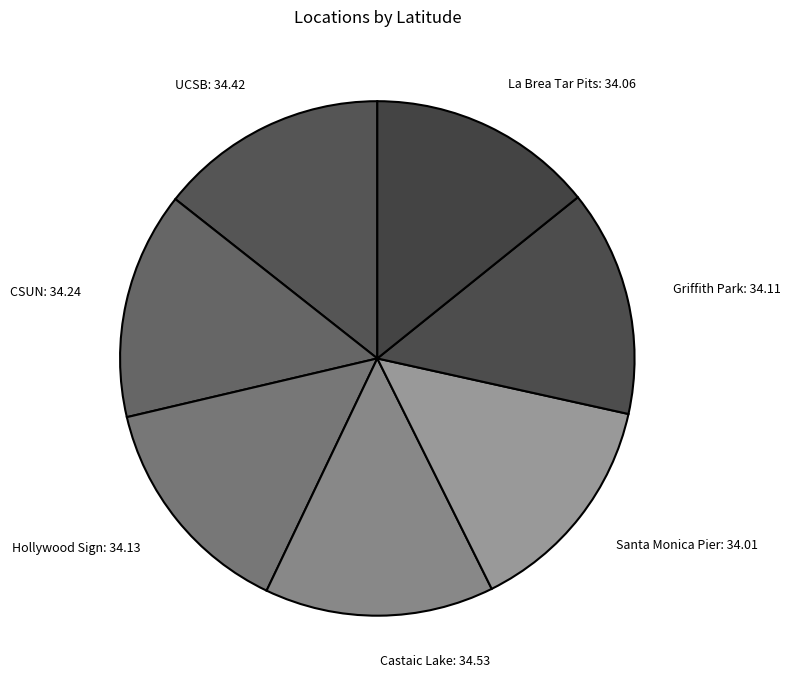

Is Santa Monica Pier: 34.01 the majority of the pie?

No